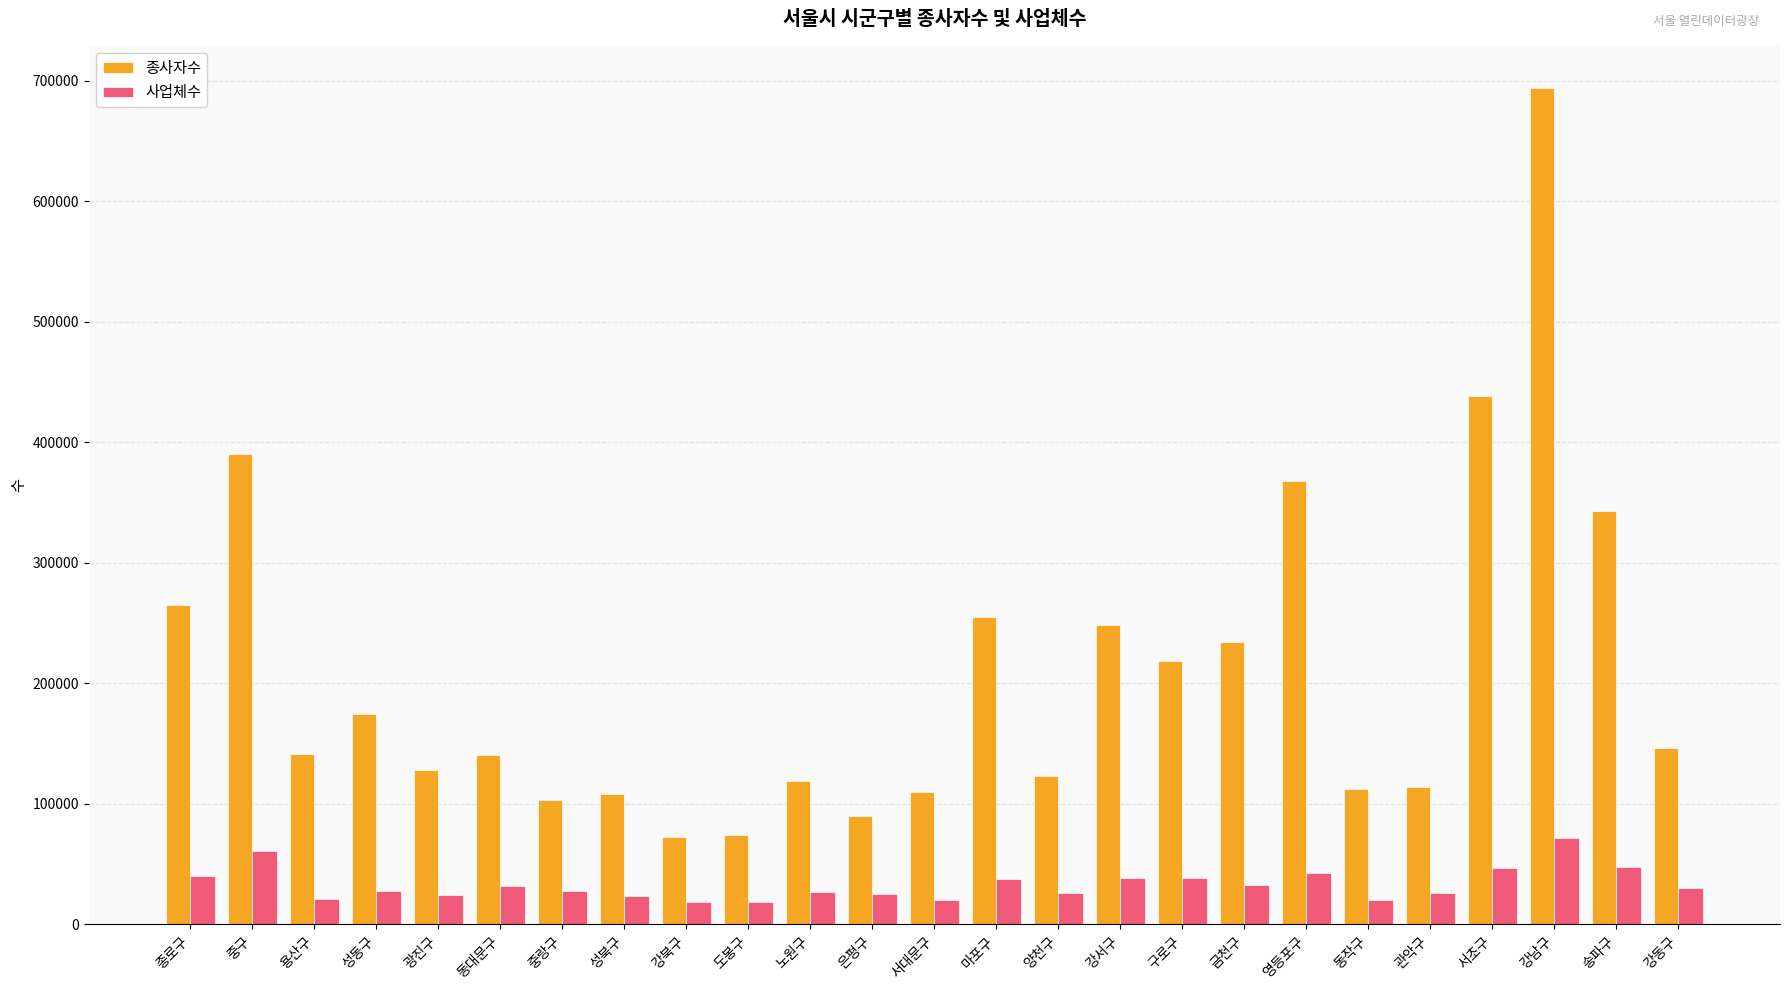

Rank the series by their average value, from lowest to highest.

사업체수, 종사자수